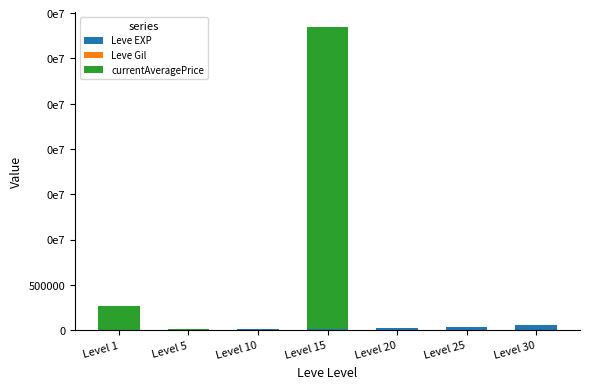

At which category is the sum across all series the highest?

Level 15